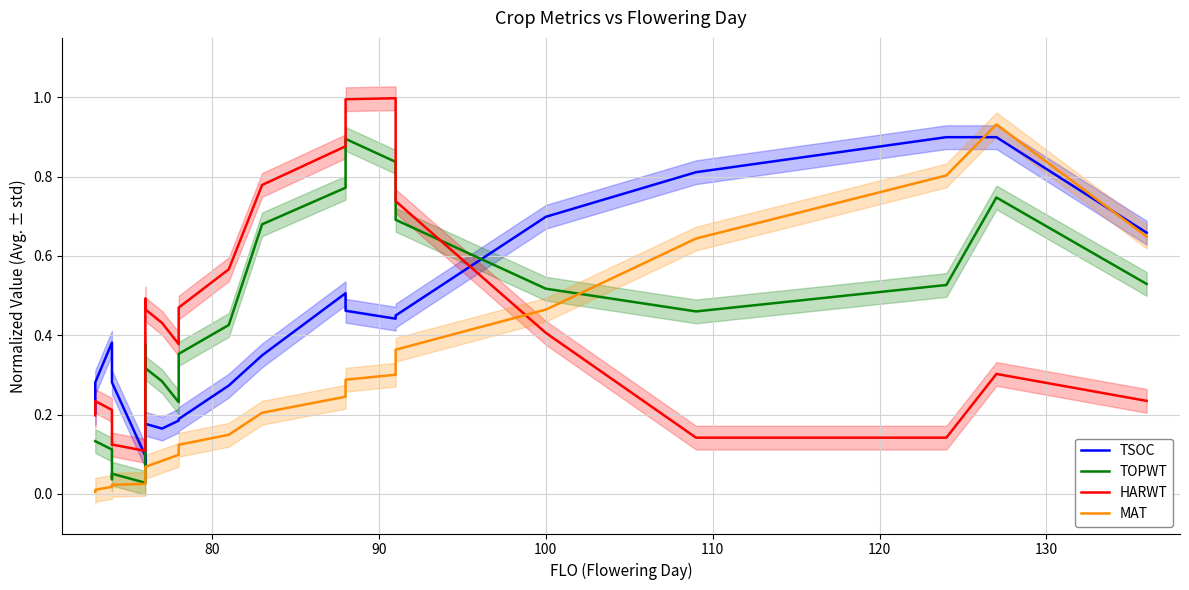

What is the maximum value shown in the chart?

1.0